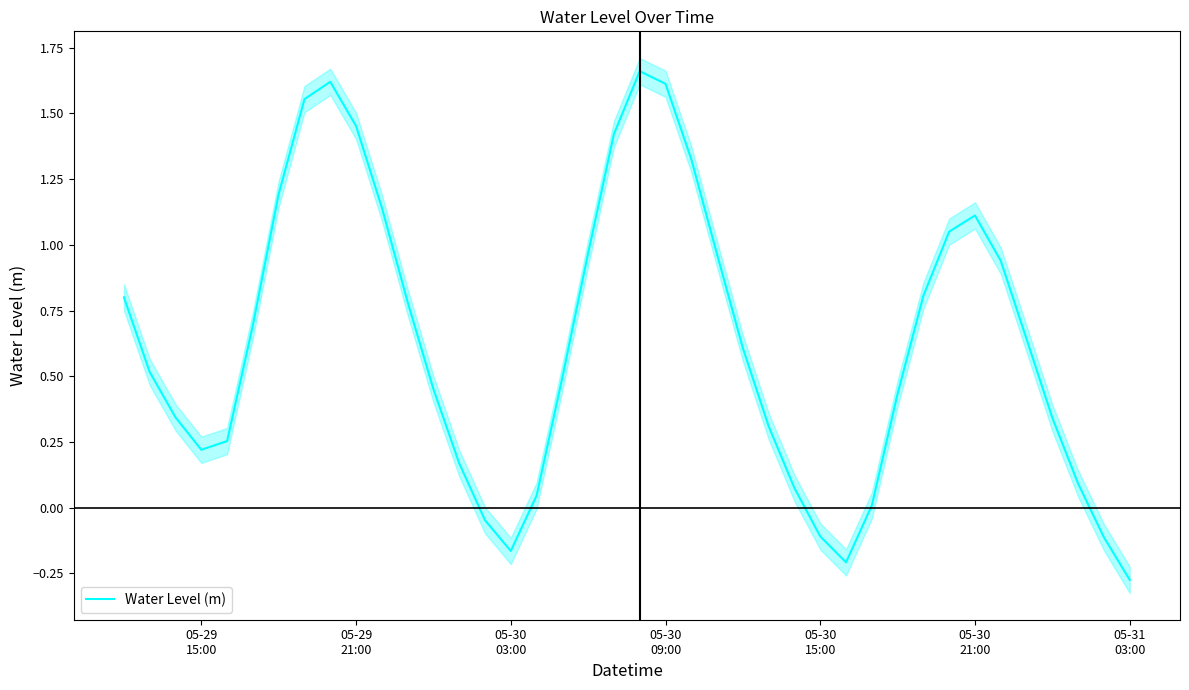

How many distinct data groups are displayed?

1